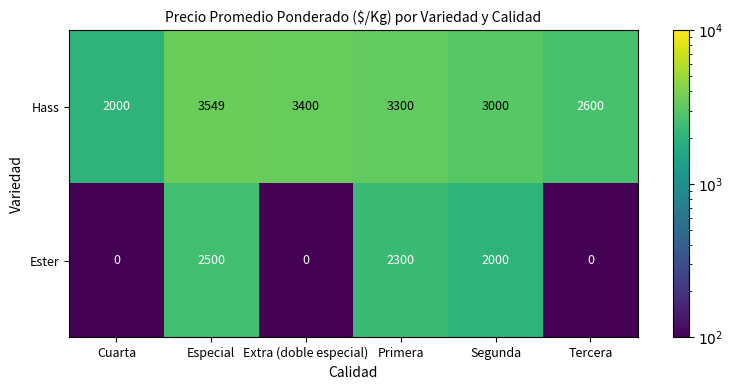

At which category does the chart reach its peak across all series?

Especial